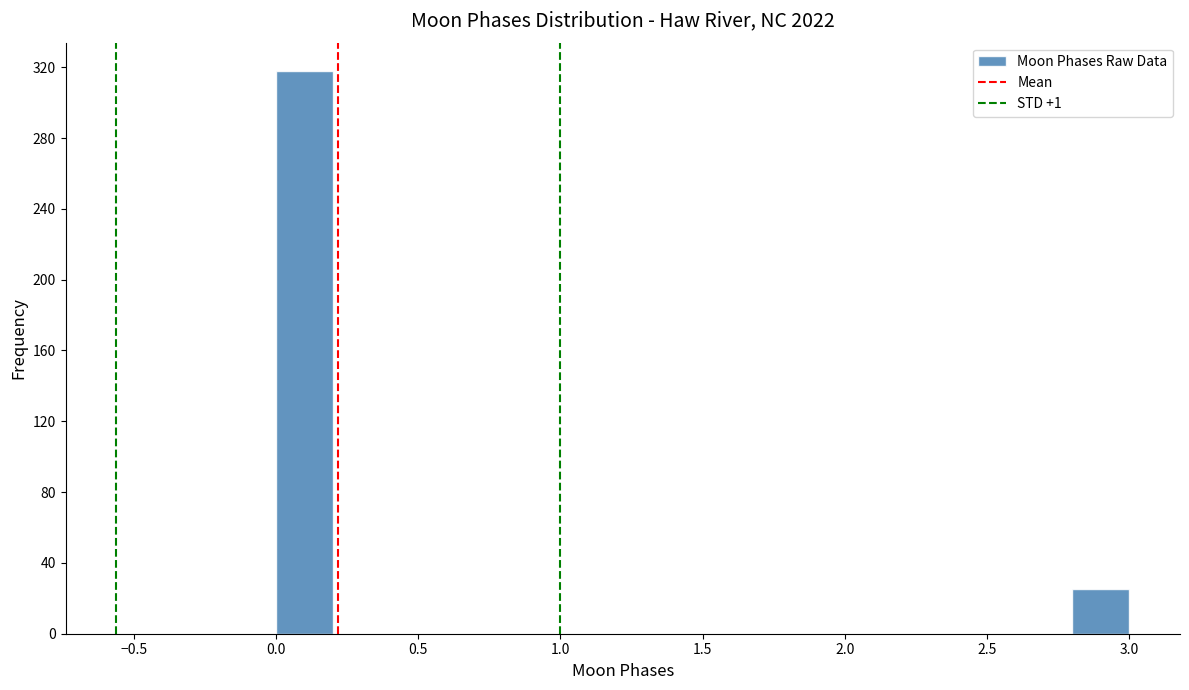

Reading left to right, transcribe this chart: for each bar, give the range it covers on the x-axis and its height. The values are not printed on the chart, so give them approximately, as read against the axis.

0.0 to 0.2: 320
0.2 to 0.4: 0
0.4 to 0.6: 0
0.6 to 0.8: 0
0.8 to 1.0: 0
1.0 to 1.2: 0
1.2 to 1.4: 0
1.4 to 1.6: 0
1.6 to 1.8: 0
1.8 to 2.0: 0
2.0 to 2.2: 0
2.2 to 2.4: 0
2.4 to 2.6: 0
2.6 to 2.8: 0
2.8 to 3.0: 25